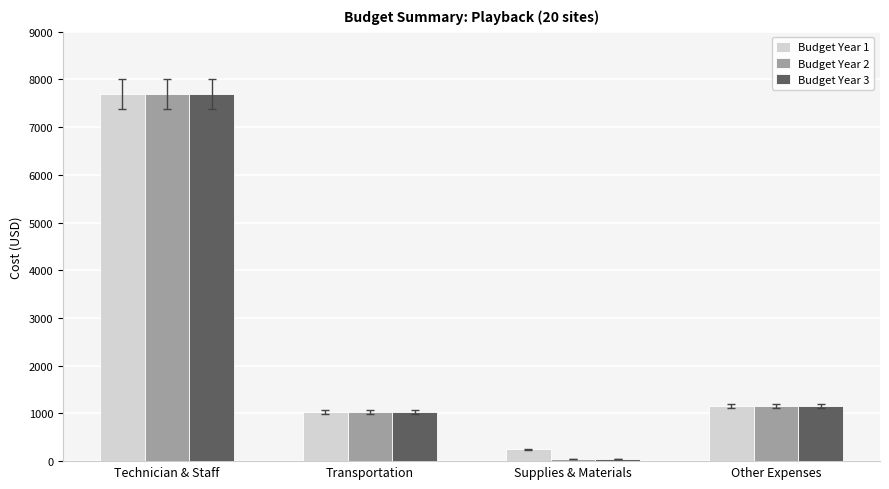

At which label does Budget Year 3 reach its peak?

Technician & Staff